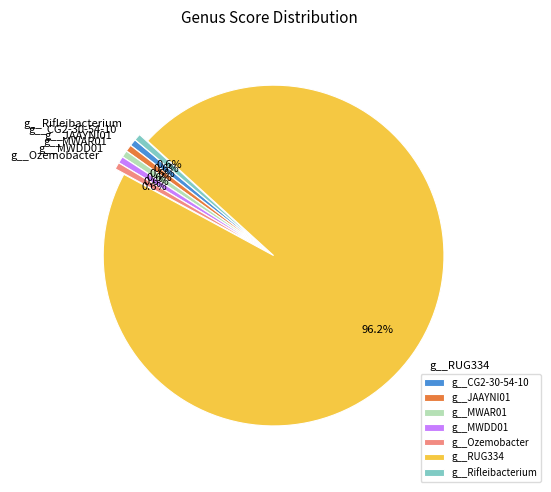

Is g__RUG334 the majority of the pie?

Yes